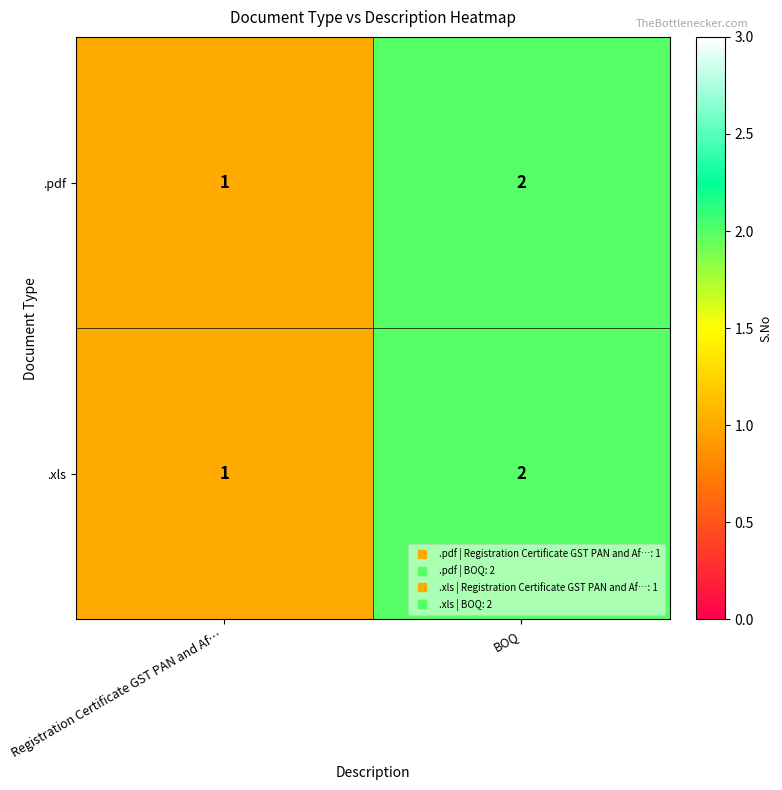

What is the maximum value shown in the chart?

2